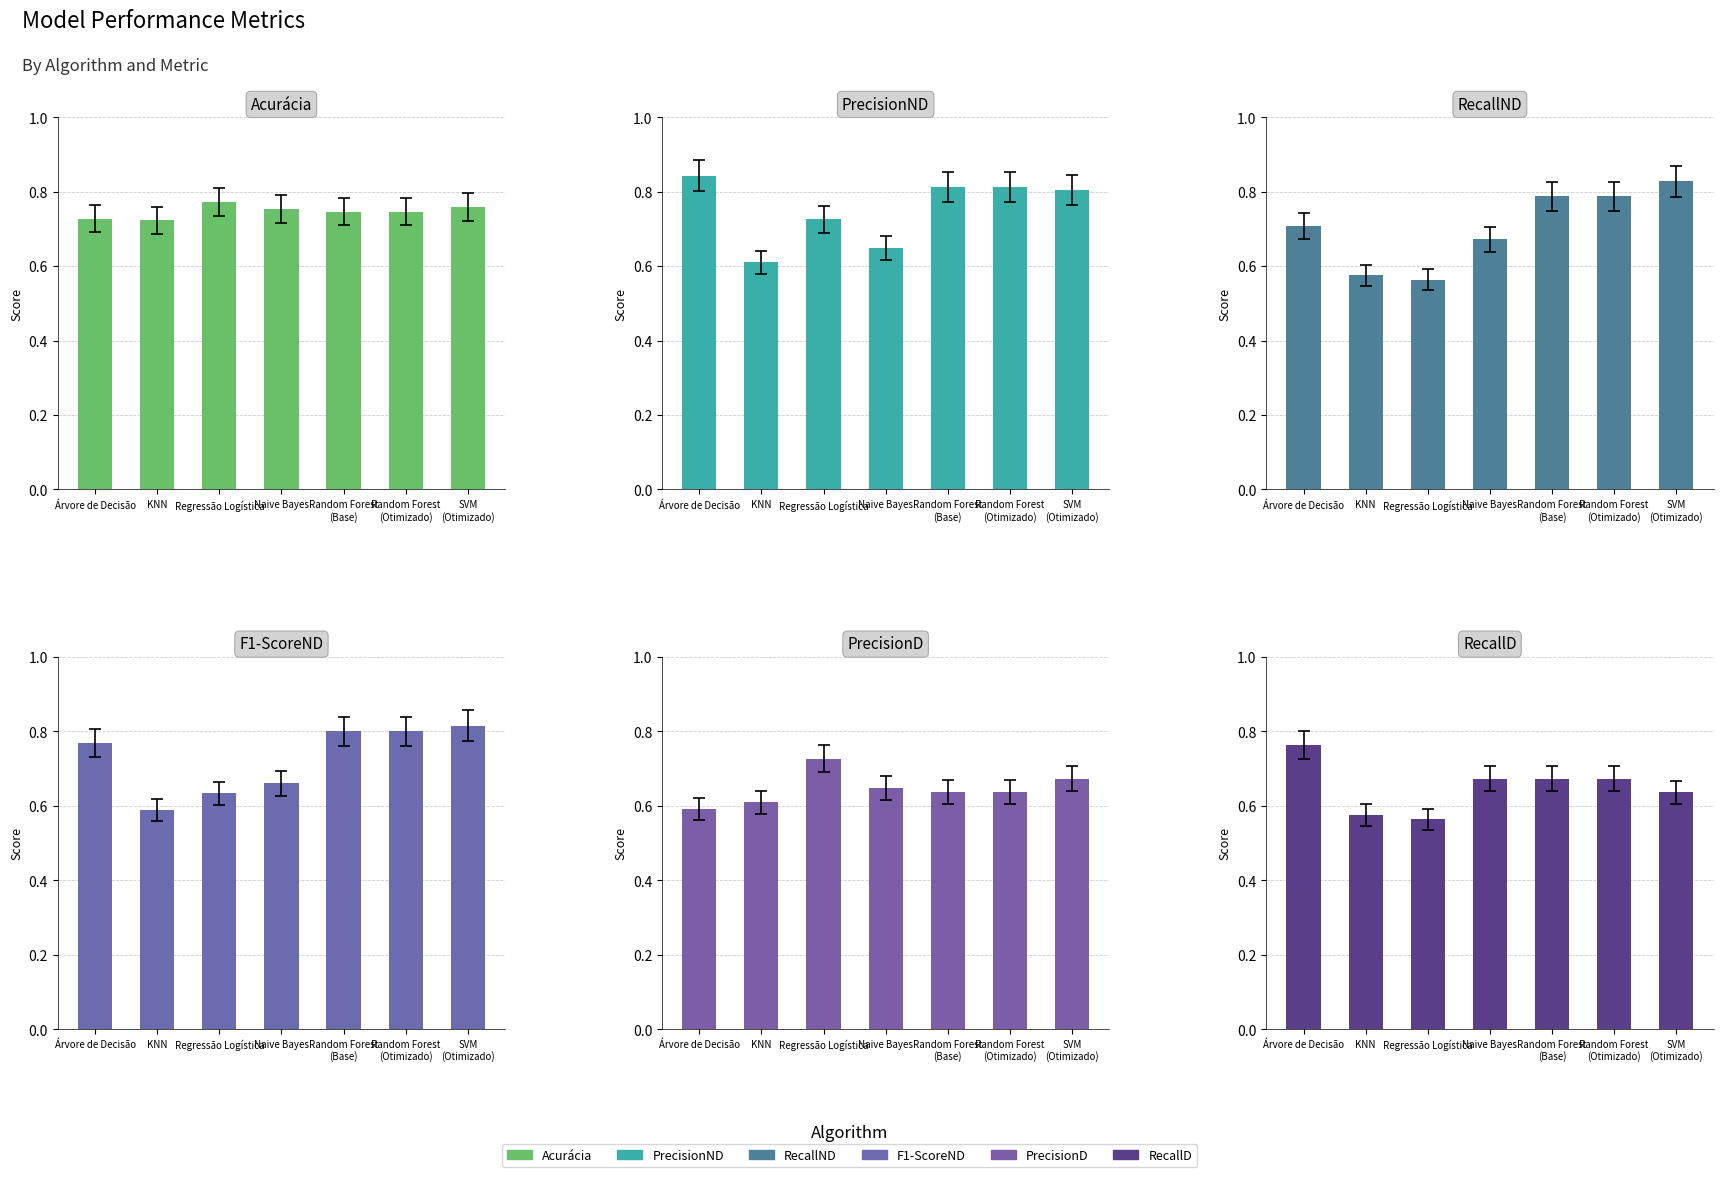

Count the number of categories in the chart.

7